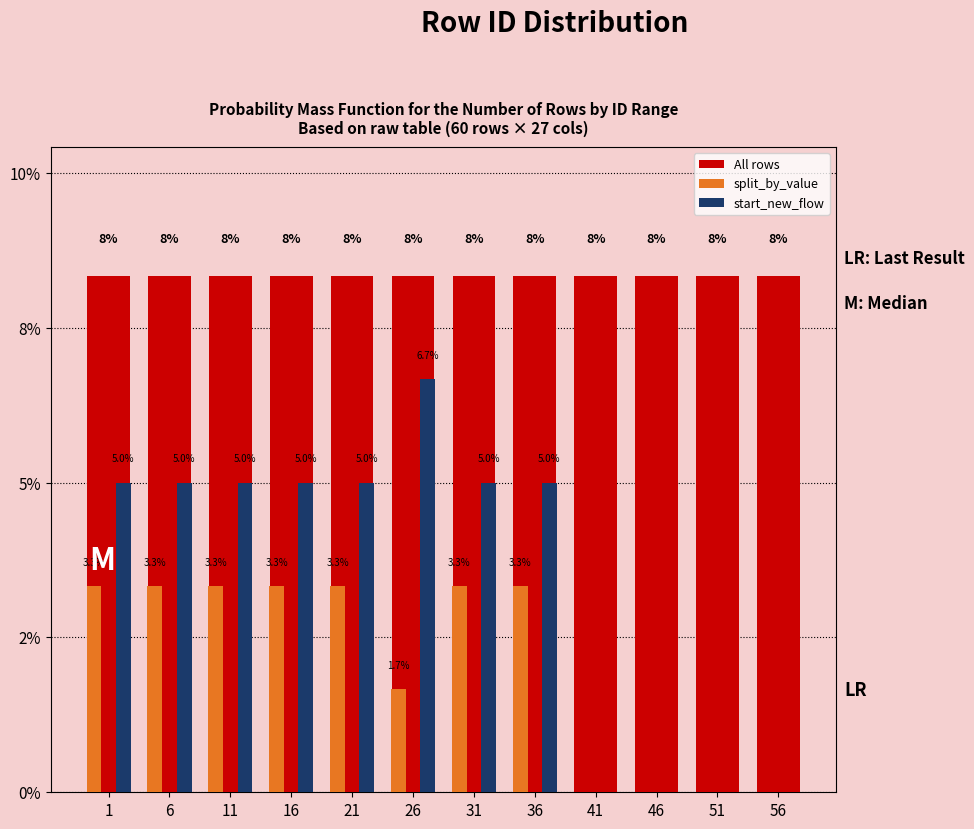

What are all the series names shown in the legend?

All rows, split_by_value, start_new_flow